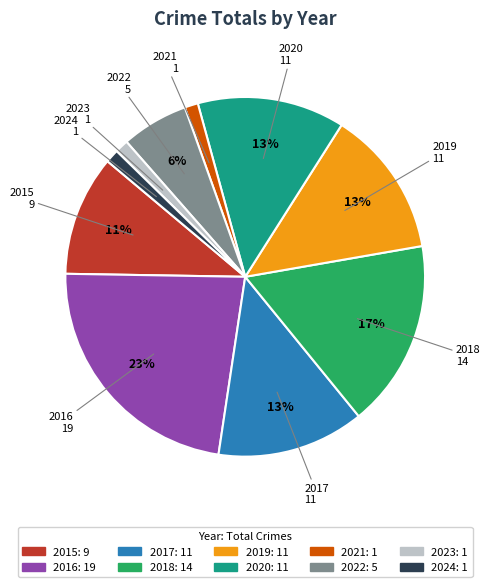

Is 2018 the majority of the pie?

No